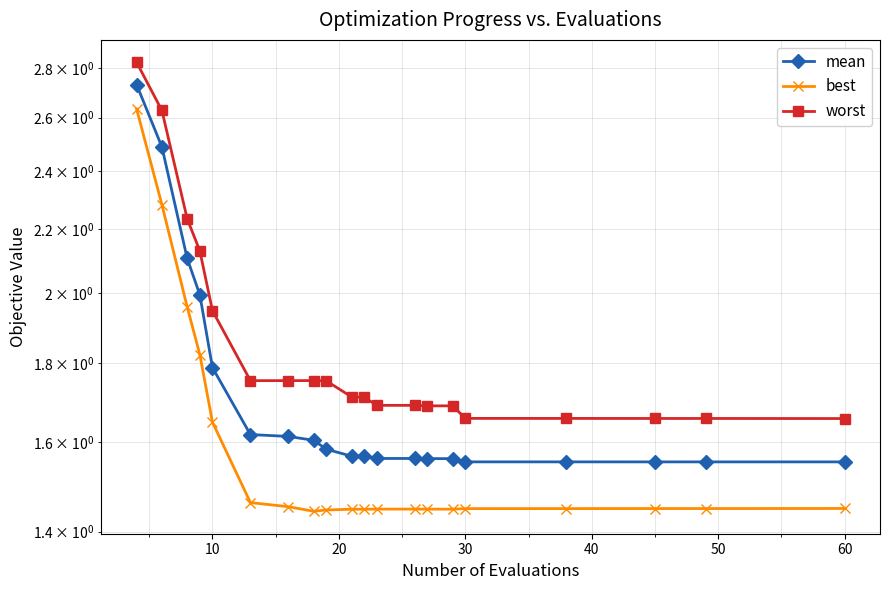

True or false: mean and best cross at least once.

False